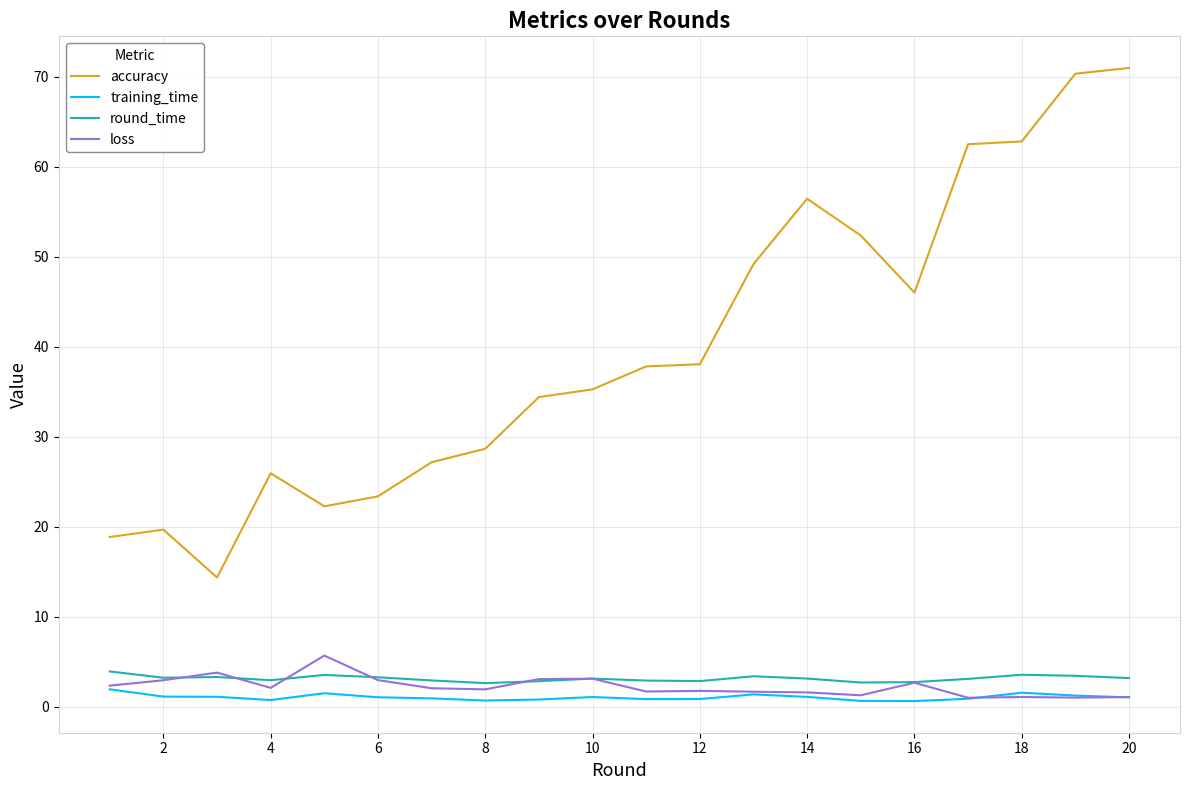

Which series has the largest total across all categories?

accuracy